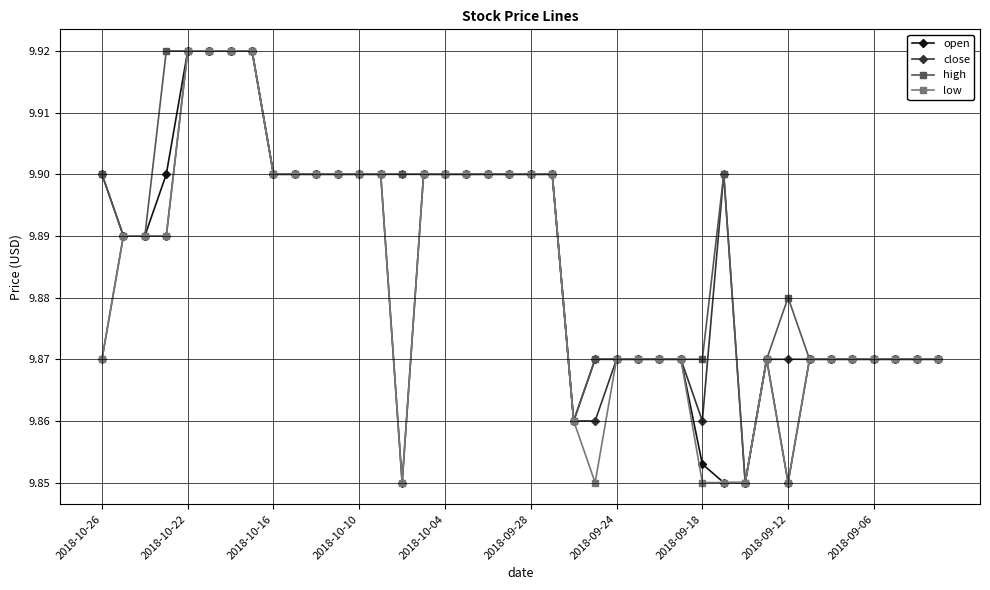

At how many categories does at least one series exceed 9?

40